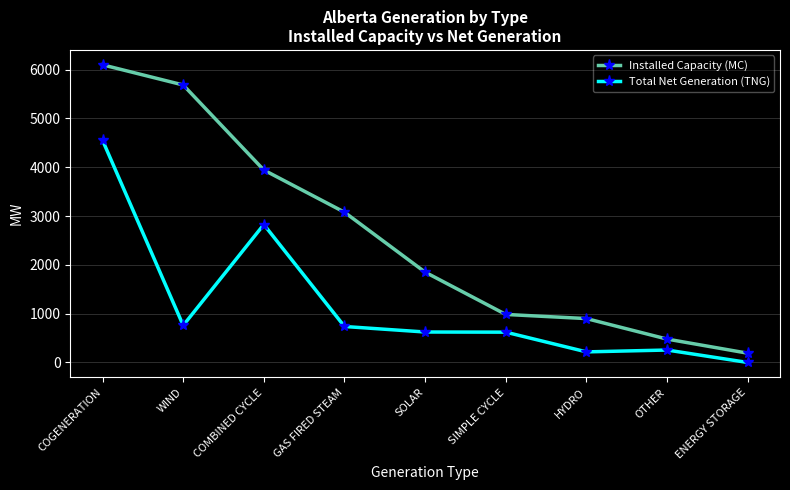

The Installed Capacity (MC) series shows 5684 at WIND. True or false?

True